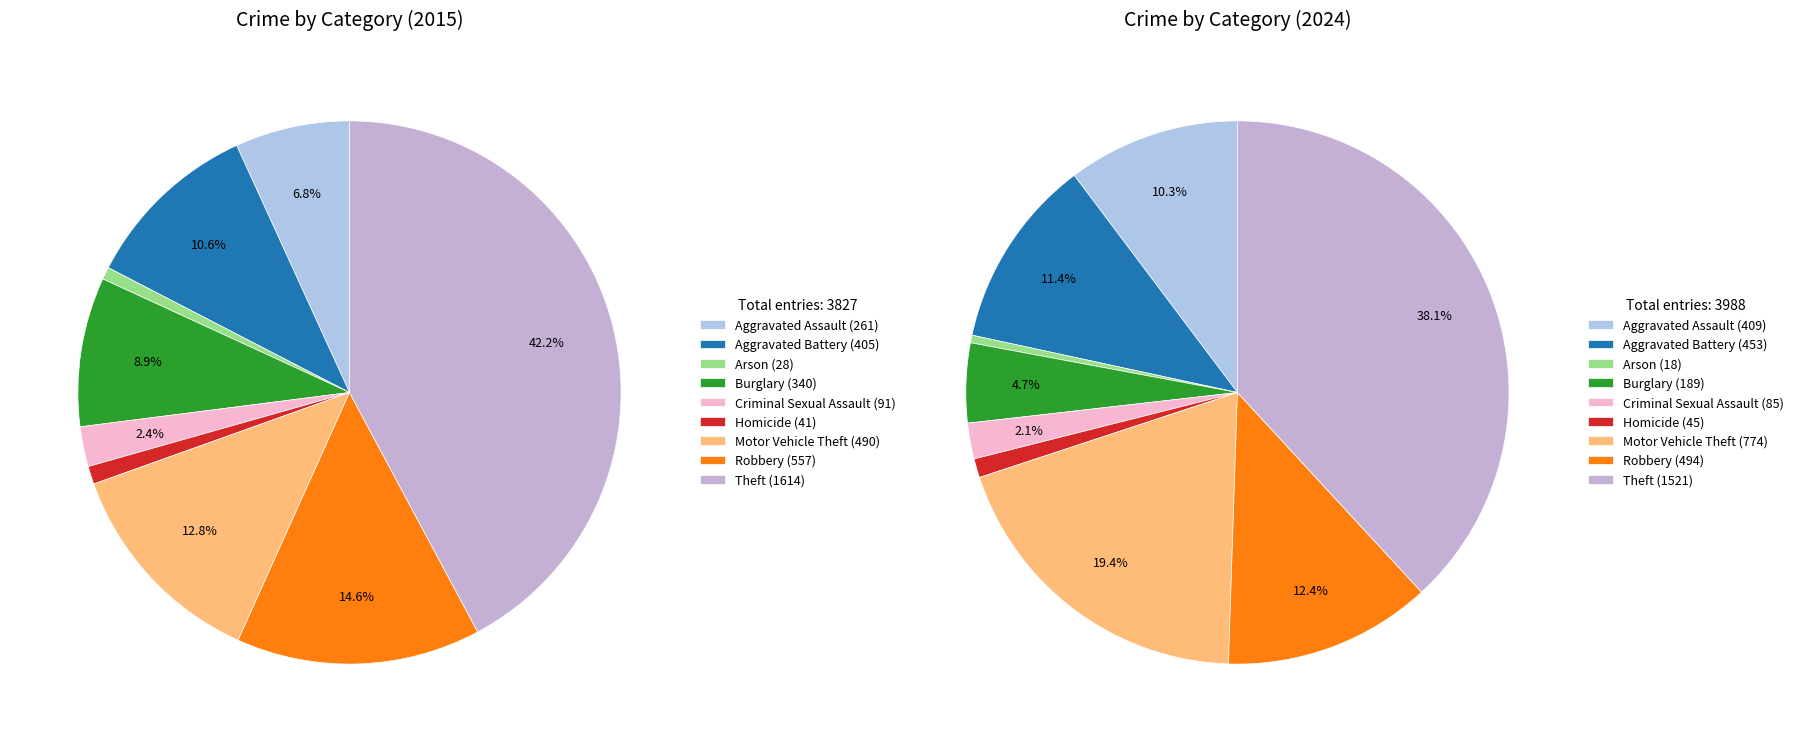

Does any single category account for the majority?

No